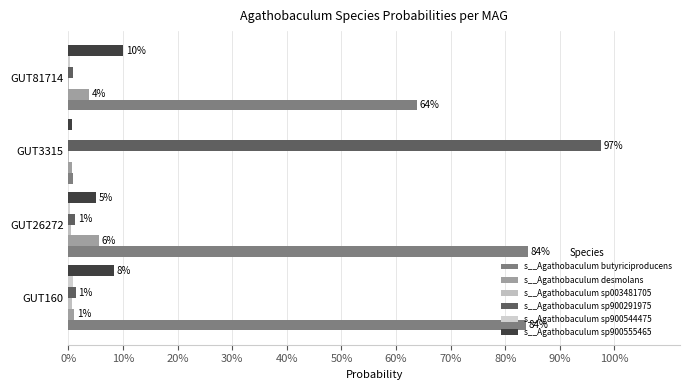

Reading right to left, extract all data points from this chart.

s__Agathobaculum butyriciproducens: 0.6	0.0	0.8	0.8
s__Agathobaculum desmolans: 0.0	0.0	0.1	0.0
s__Agathobaculum sp003481705: 0.0	0.0	0.0	0.0
s__Agathobaculum sp900291975: 0.0	1.0	0.0	0.0
s__Agathobaculum sp900544475: 0.0	0.0	0.0	0.0
s__Agathobaculum sp900555465: 0.1	0.0	0.1	0.1